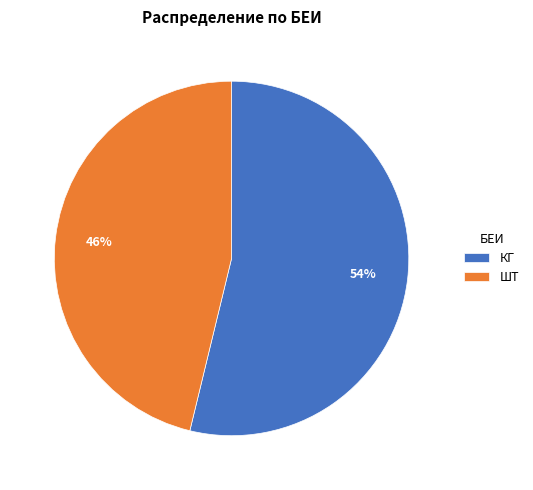

How many slices are in this pie chart?

2